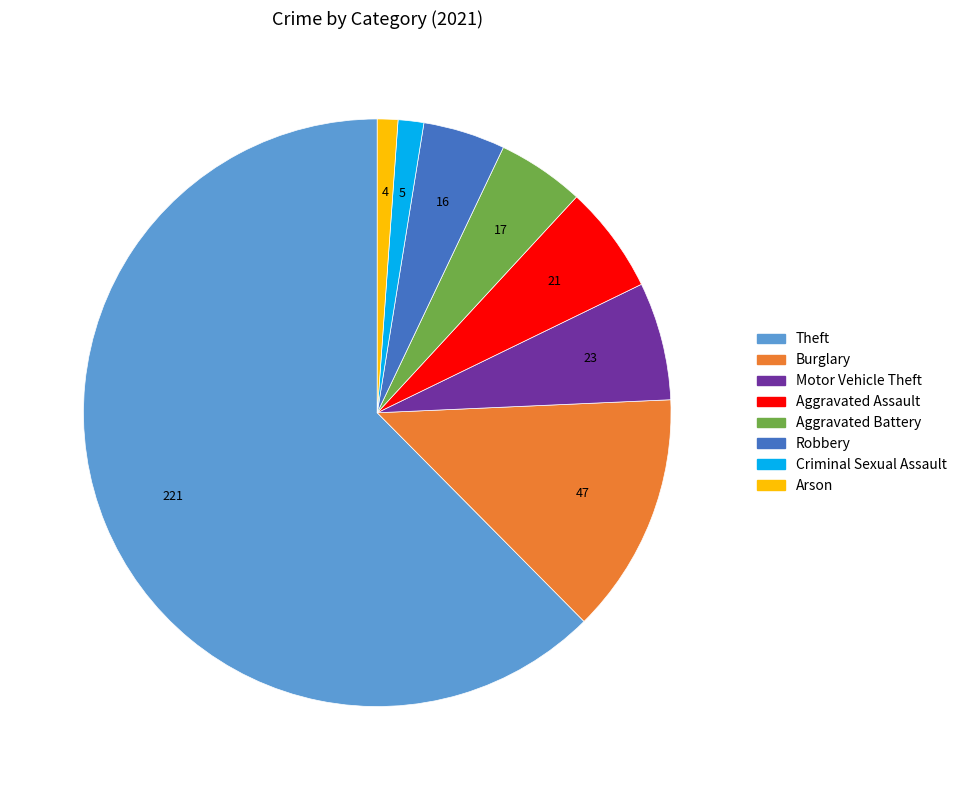

Is it true that Theft is 62% of the pie?

True